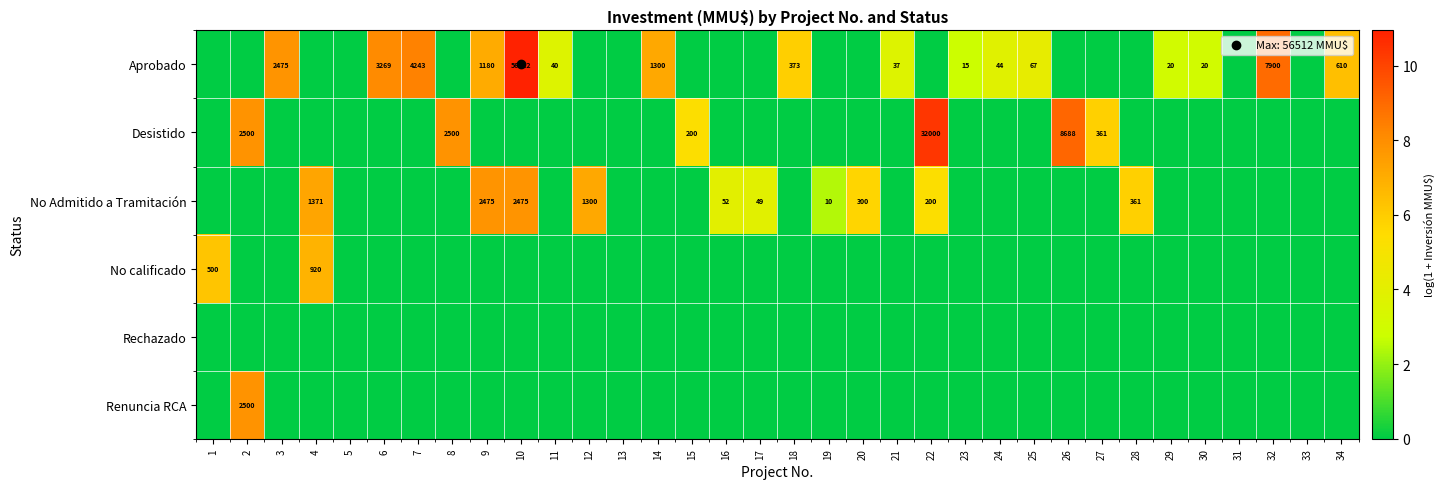

At which category does the chart reach its peak across all series?

10